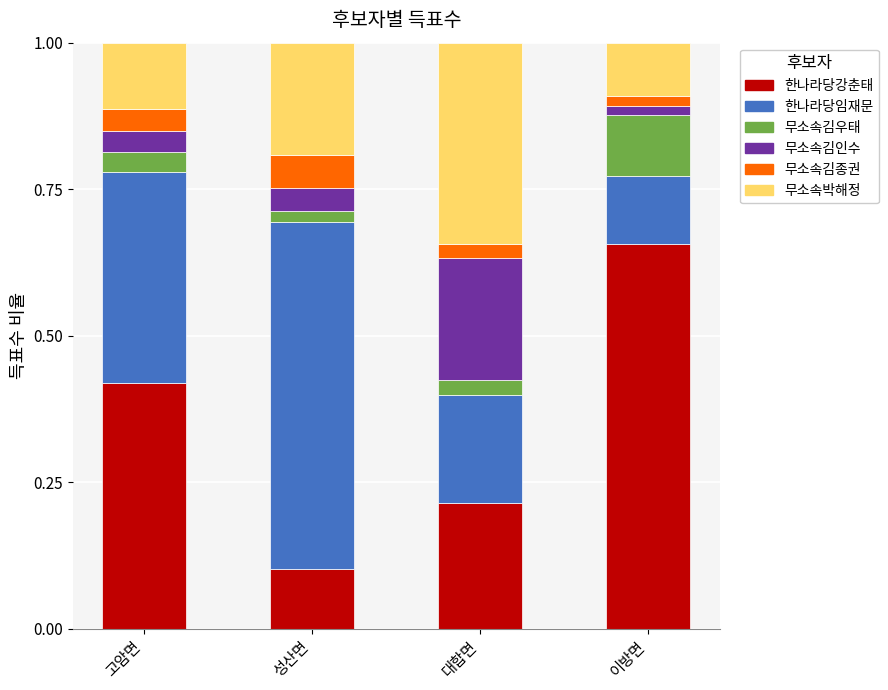

How many 한나라당강춘태 values are between 0 and 1?

4